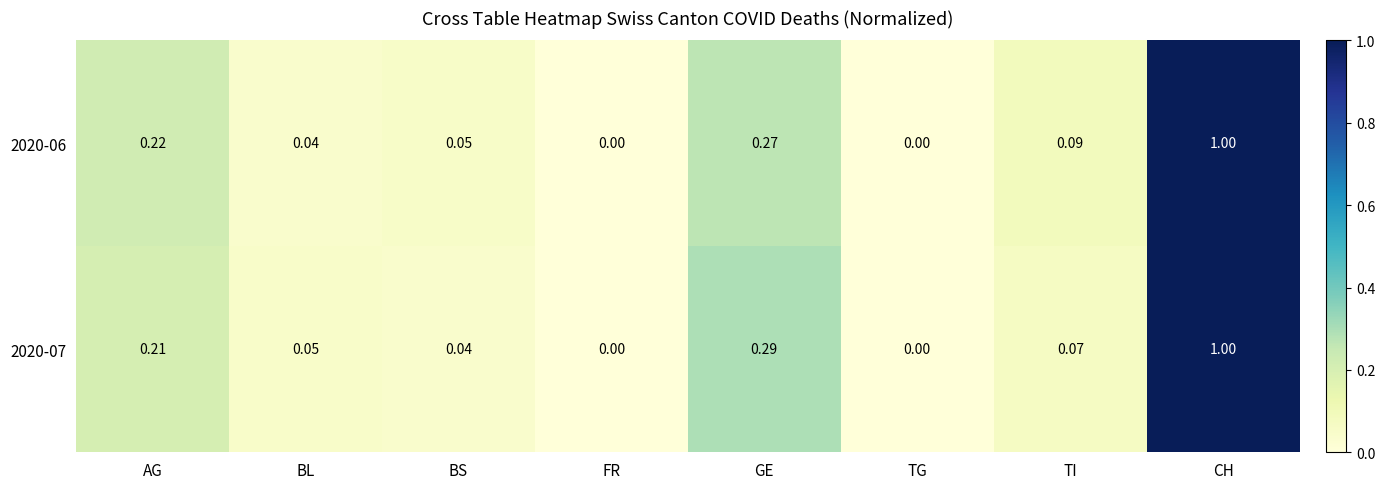

At which category is the sum across all series the highest?

CH